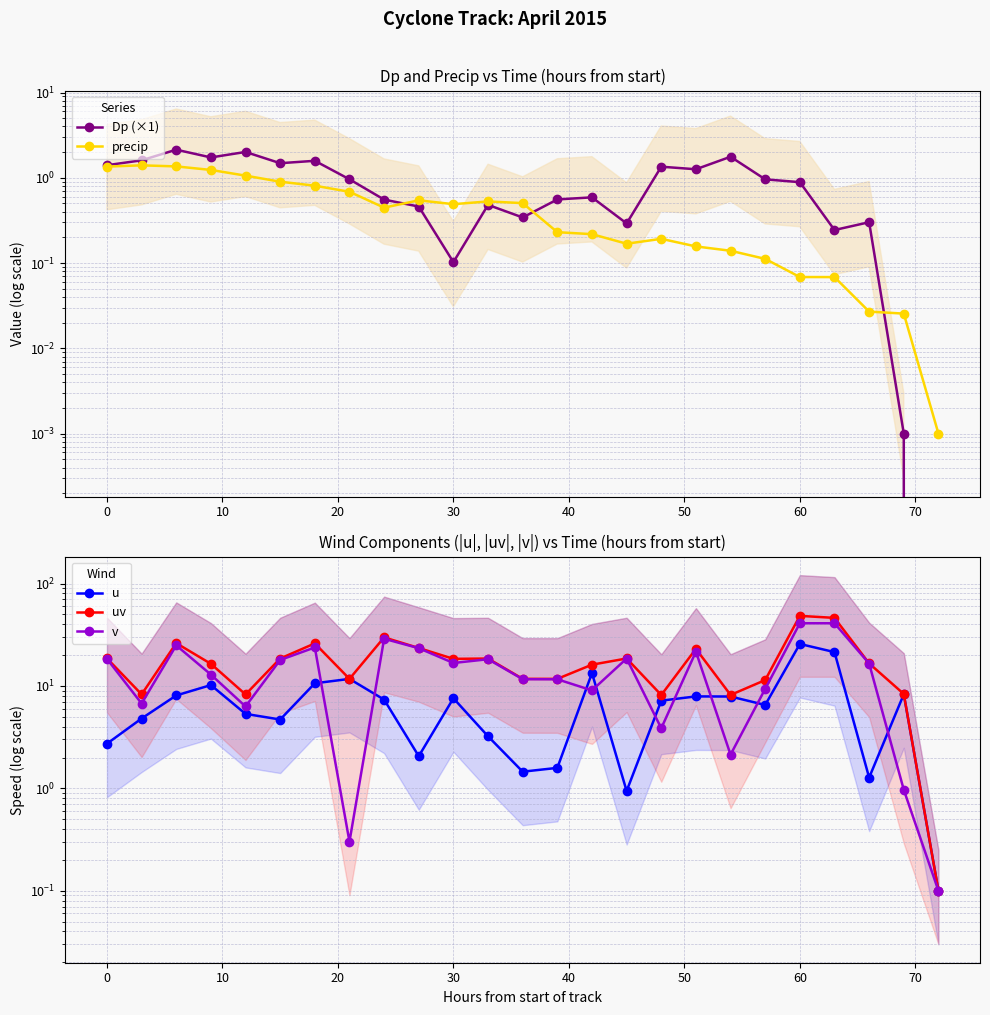

True or false: precip has a value of 0.1 at 13.

False